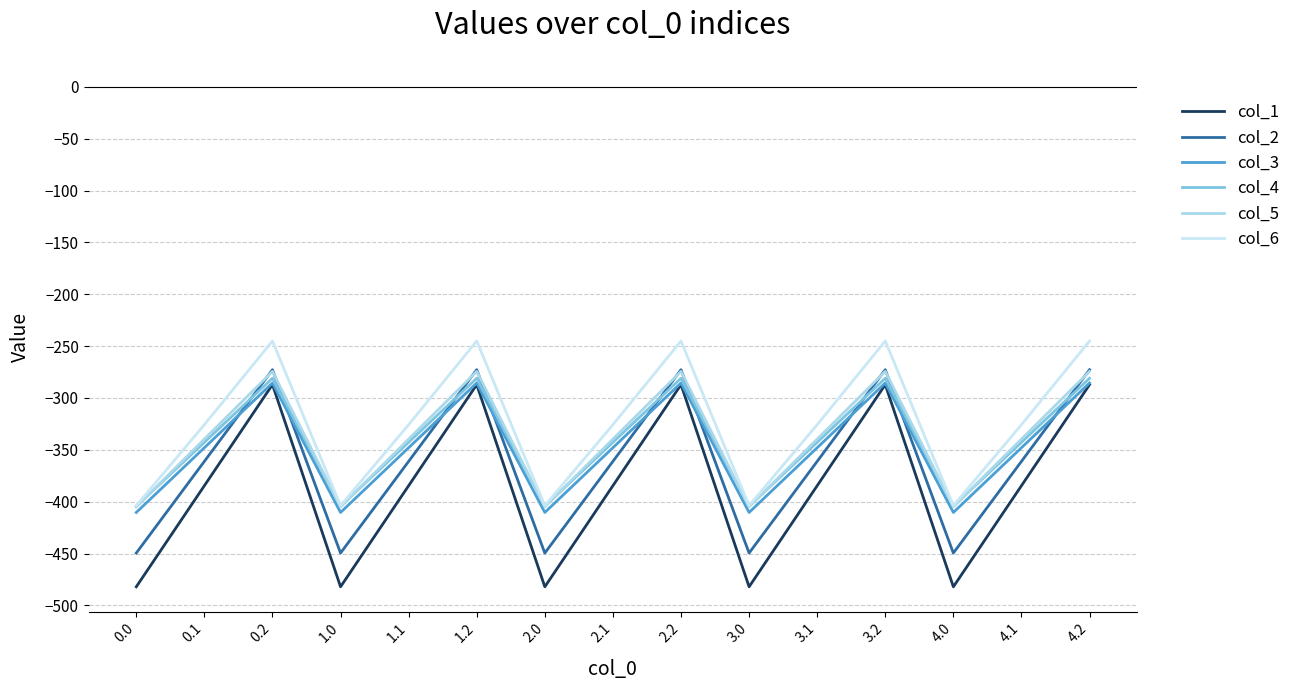

Which series changed the most between 2.0 and 2.1?

col_1